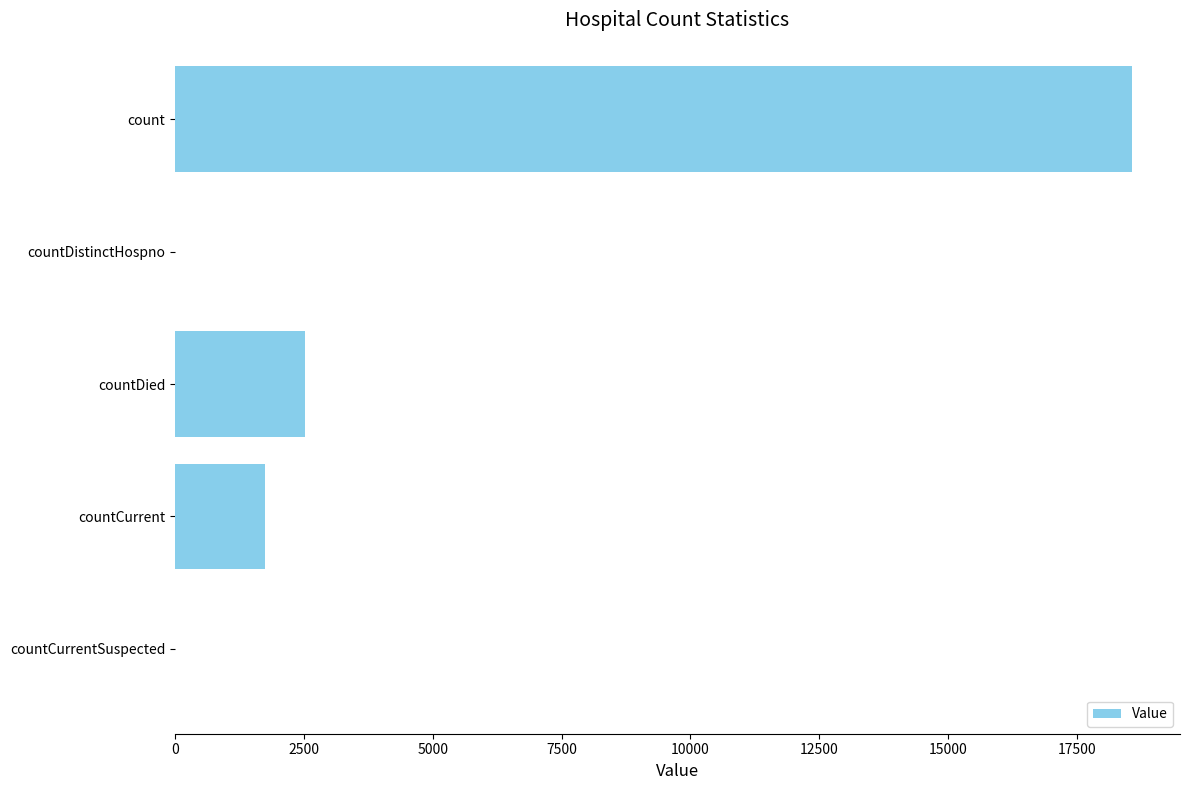

Reading top to bottom, list all the values displayed in this chart.

count=18570	countDistinctHospno=0	countDied=2529	countCurrent=1736	countCurrentSuspected=0